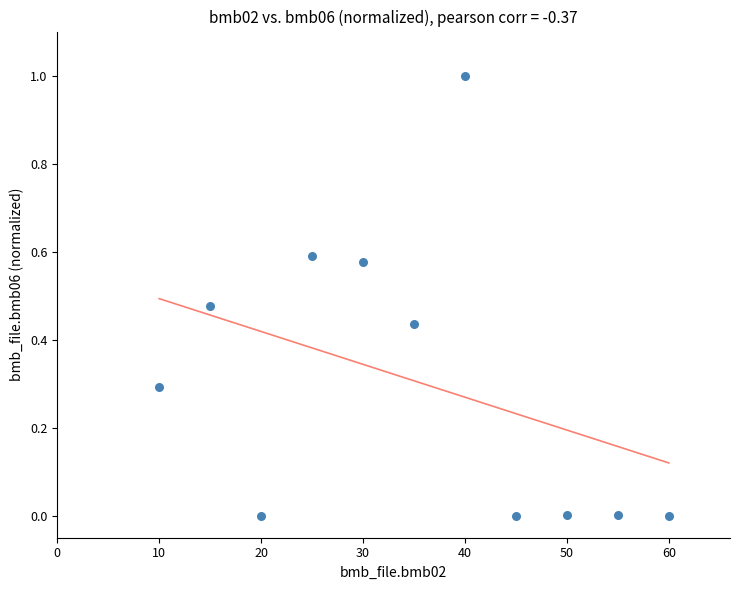

What is the range of X values (max minus min)?

50.0